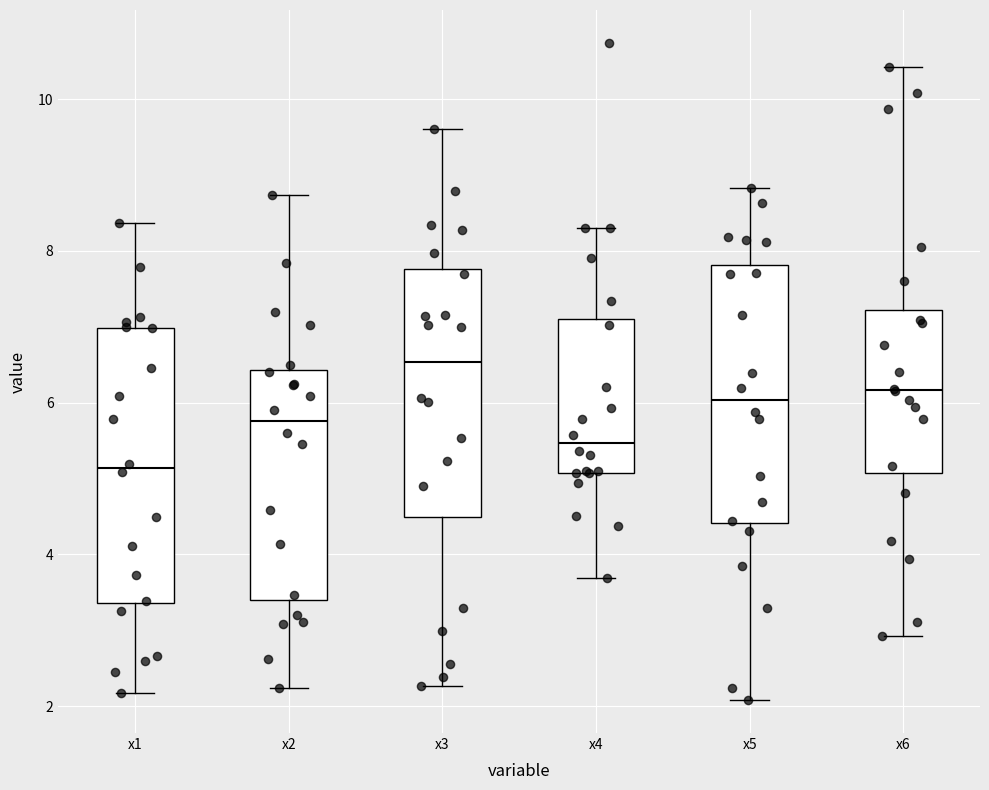

Reading left to right, transcribe this box plot: for each box, give where its median line is, the range the box spans, and where its two whiskers end, as read against the y-axis. The values are not printed on the chart, so give them approximately, as read against the axis.

x1: median 5.2, box 3.4 to 7.0, whiskers 2.2 to 8.4
x2: median 5.8, box 3.4 to 6.4, whiskers 2.2 to 8.8
x3: median 6.6, box 4.4 to 7.8, whiskers 2.2 to 9.6
x4: median 5.4, box 5.0 to 7.2, whiskers 3.6 to 8.4
x5: median 6.0, box 4.4 to 7.8, whiskers 2.0 to 8.8
x6: median 6.2, box 5.0 to 7.2, whiskers 3.0 to 10.4